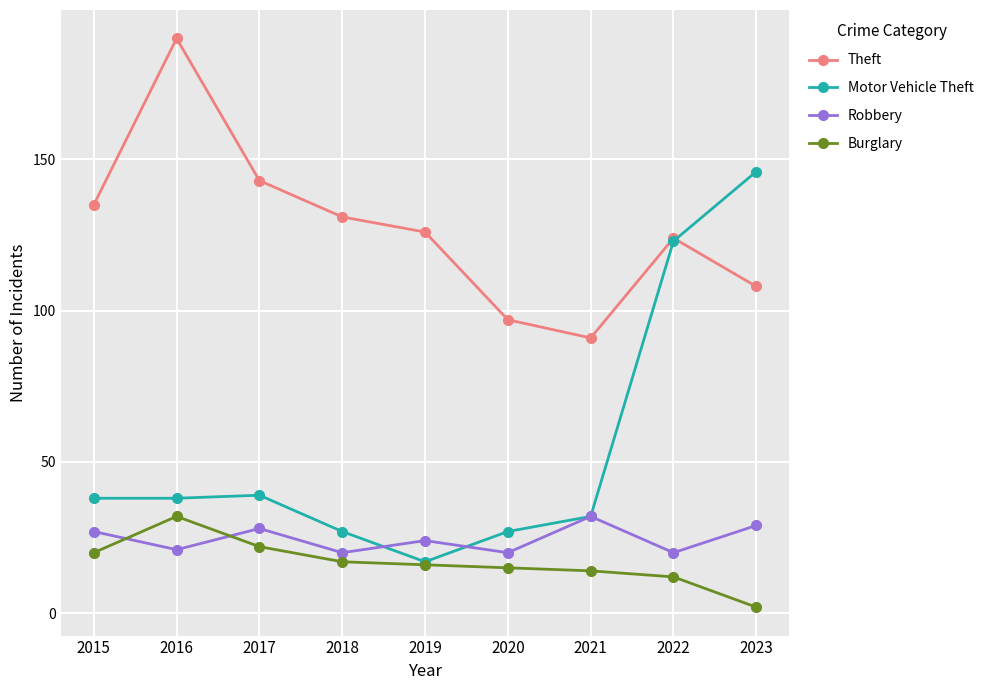

Is the value of Robbery at 2022 greater than the value of Theft at 2020?

No